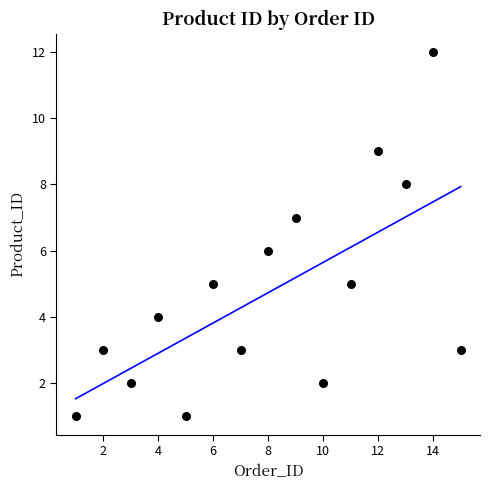

What is the range of Y values (max minus min)?

11